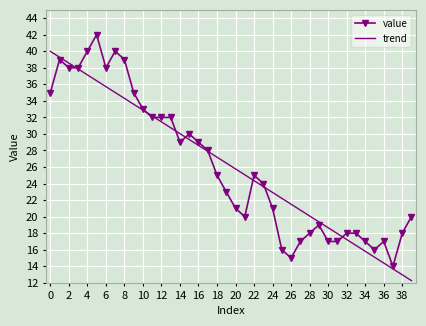

True or false: trend and value cross at least once.

True